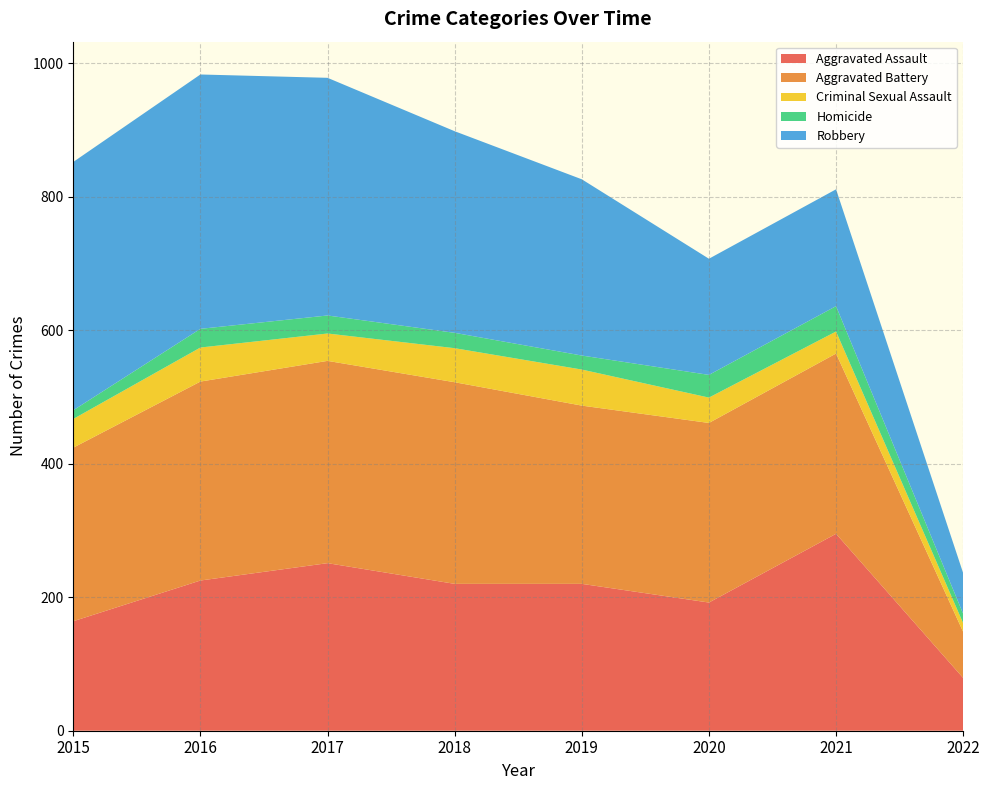

Reading right to left, what are all the values shown in this chart?

Aggravated Assault: 79	295	192	220	220	251	225	164
Aggravated Battery: 69	270	269	267	302	303	298	260
Criminal Sexual Assault: 13	33	38	54	51	41	51	43
Homicide: 14	38	34	21	23	27	28	13
Robbery: 61	175	174	264	302	356	381	372